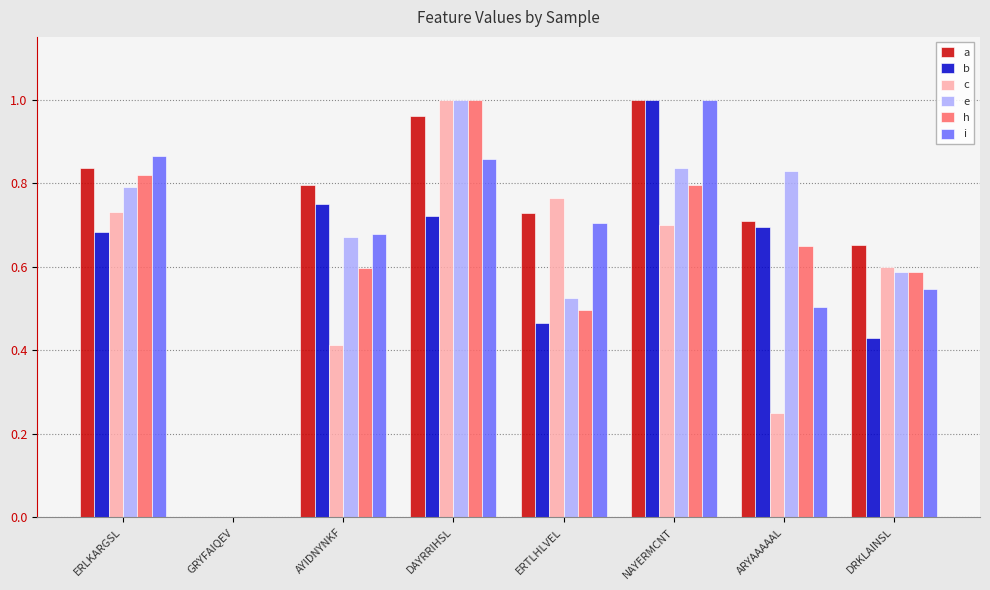

Count the number of data series in this chart.

6